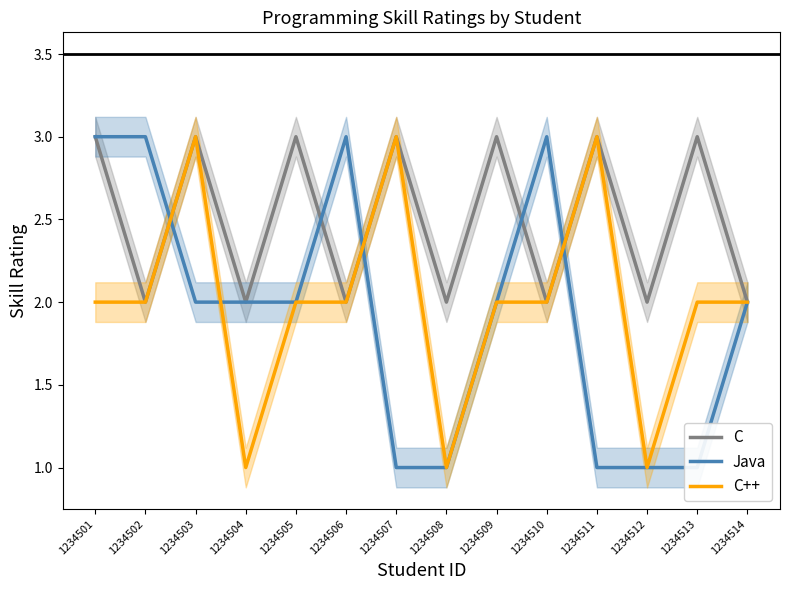

True or false: Java has more than 0 interior local peaks.

True